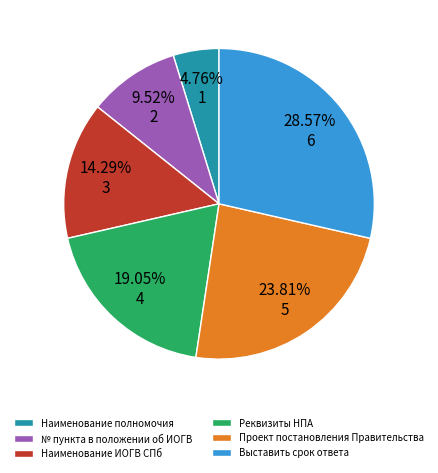

Does any single category account for the majority?

No